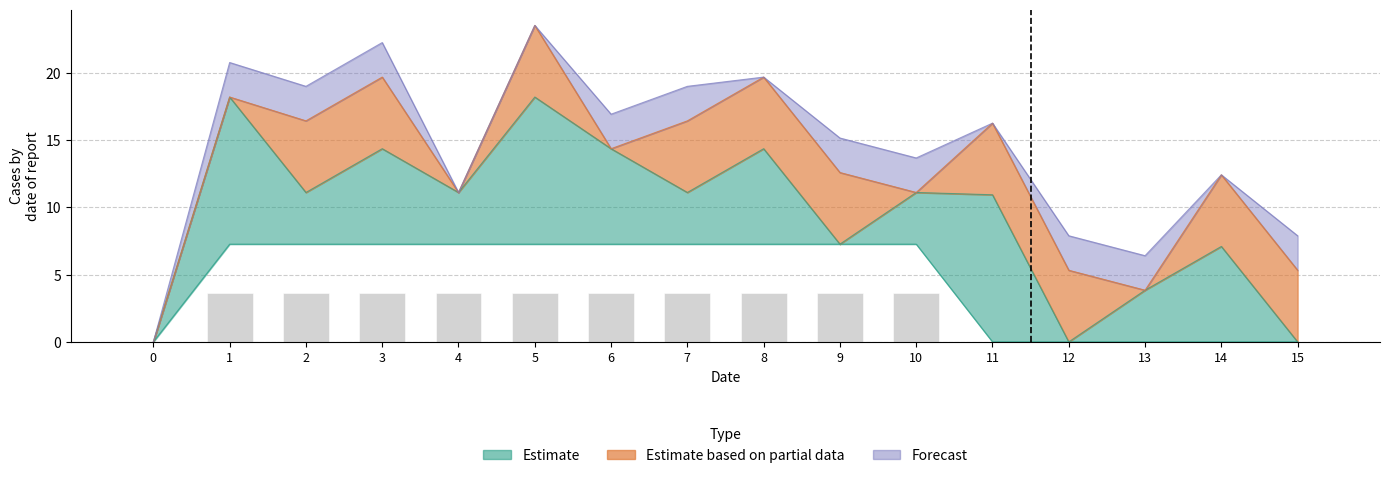

Which has a higher value, 3 or 13?

3